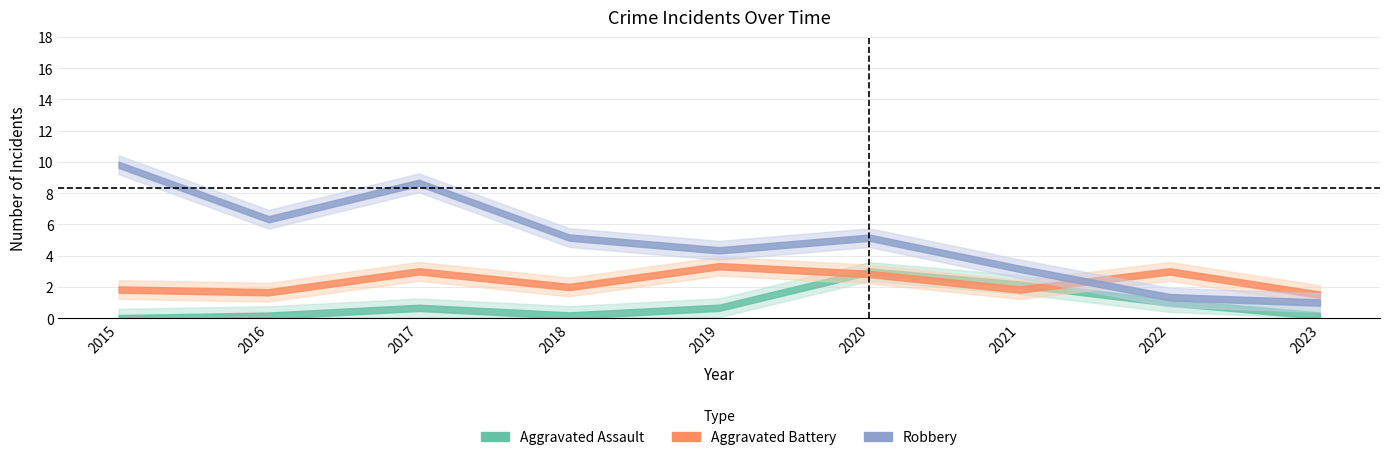

True or false: Total and Aggravated Battery cross at least once.

False